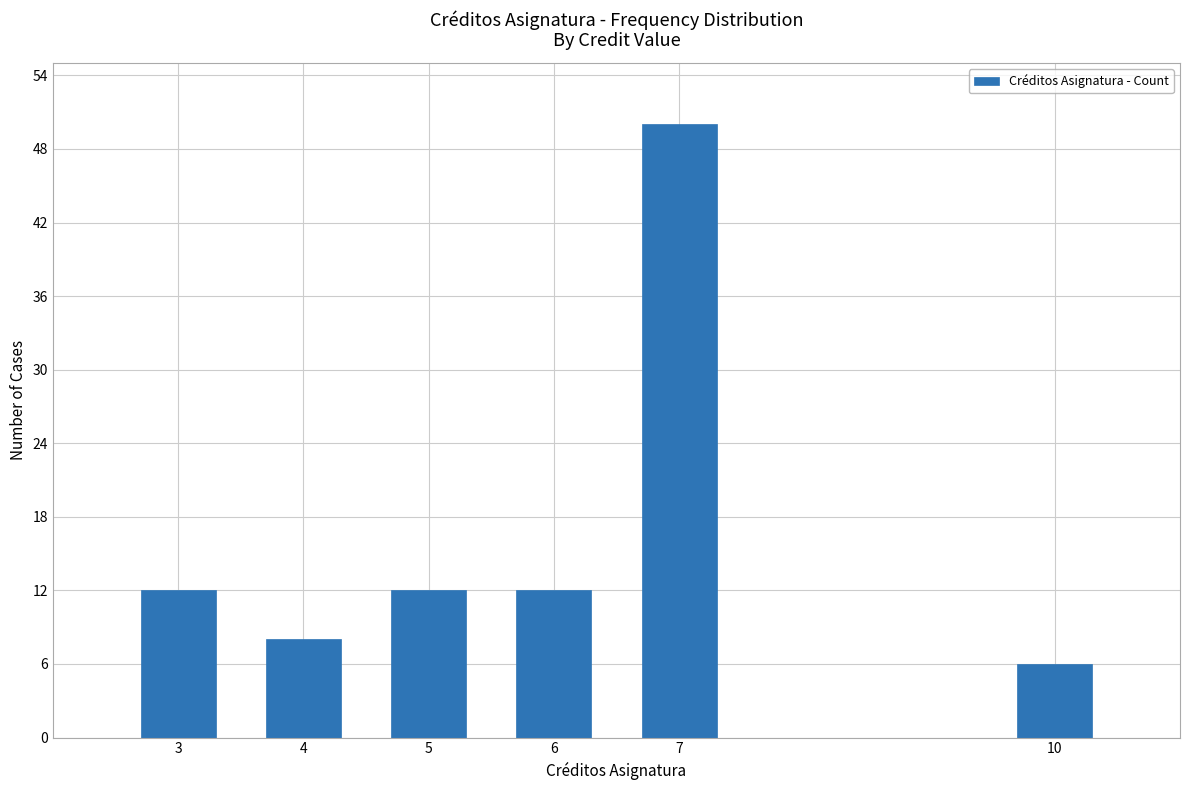

Reading left to right, what are all the values shown in this chart?

3=12	4=8	5=12	6=12	7=50	10=6